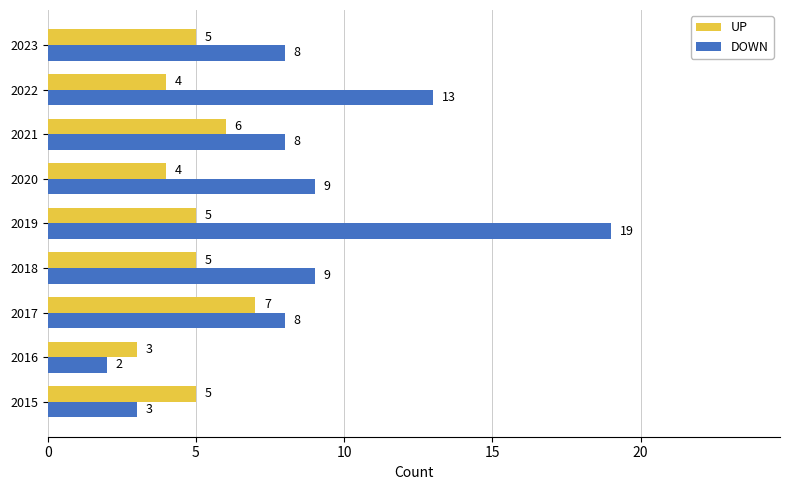

At which category is the sum across all series the highest?

2019